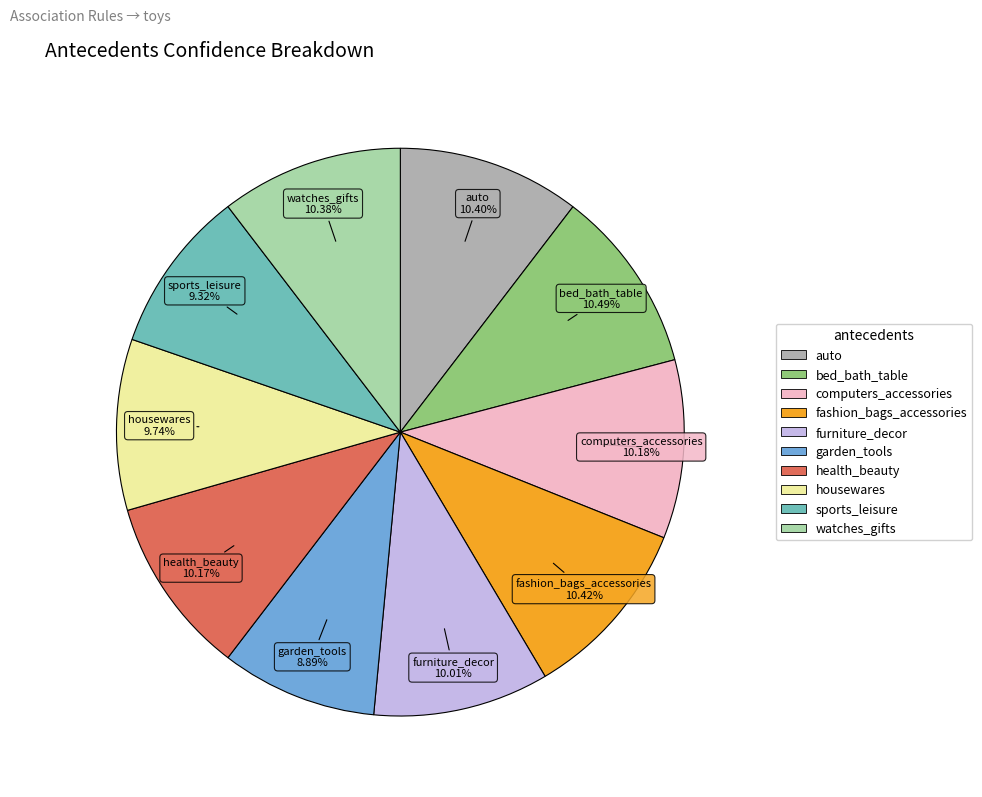

Does any single category account for the majority?

No